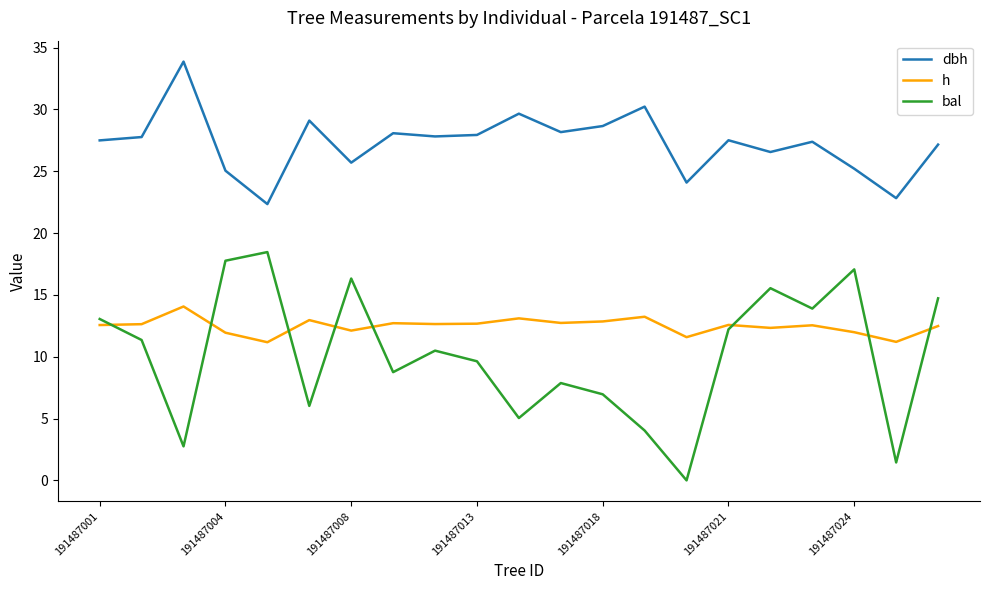

At how many categories does at least one series exceed 27?

14